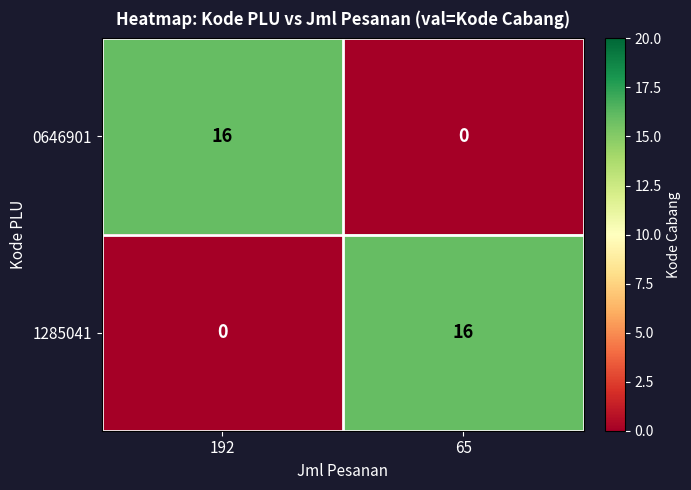

What is the sum of all 1285041 values?

16